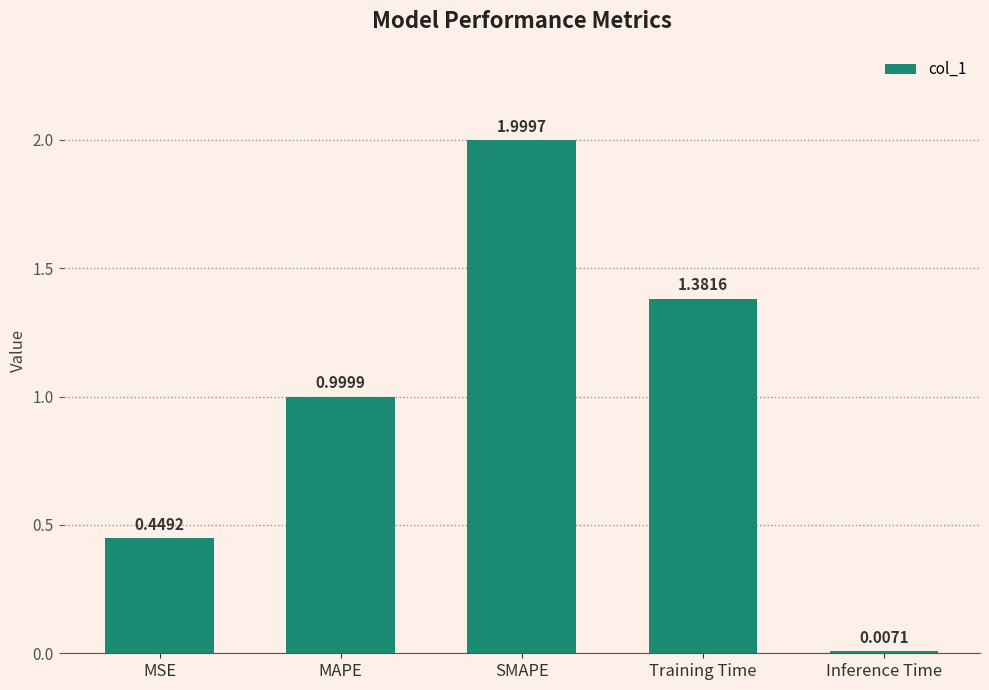

Where is the data nearest to the value 1?

MAPE